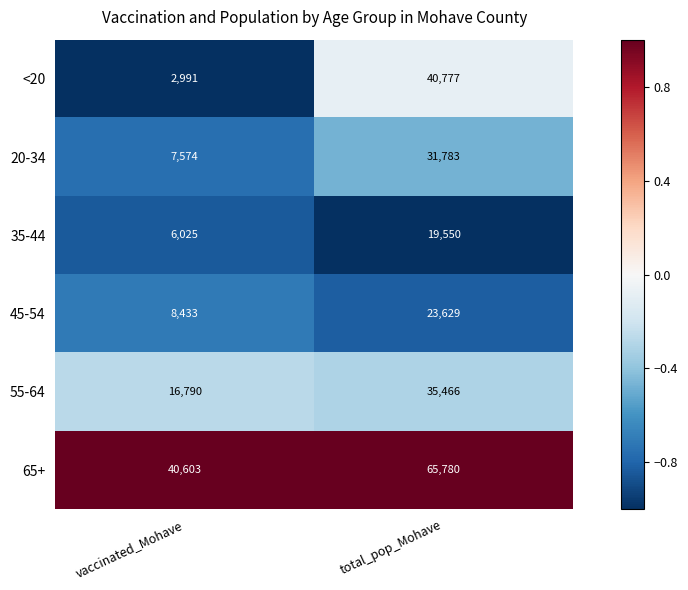

The value of 35-44 at total_pop_Mohave is 9845. True or false?

False